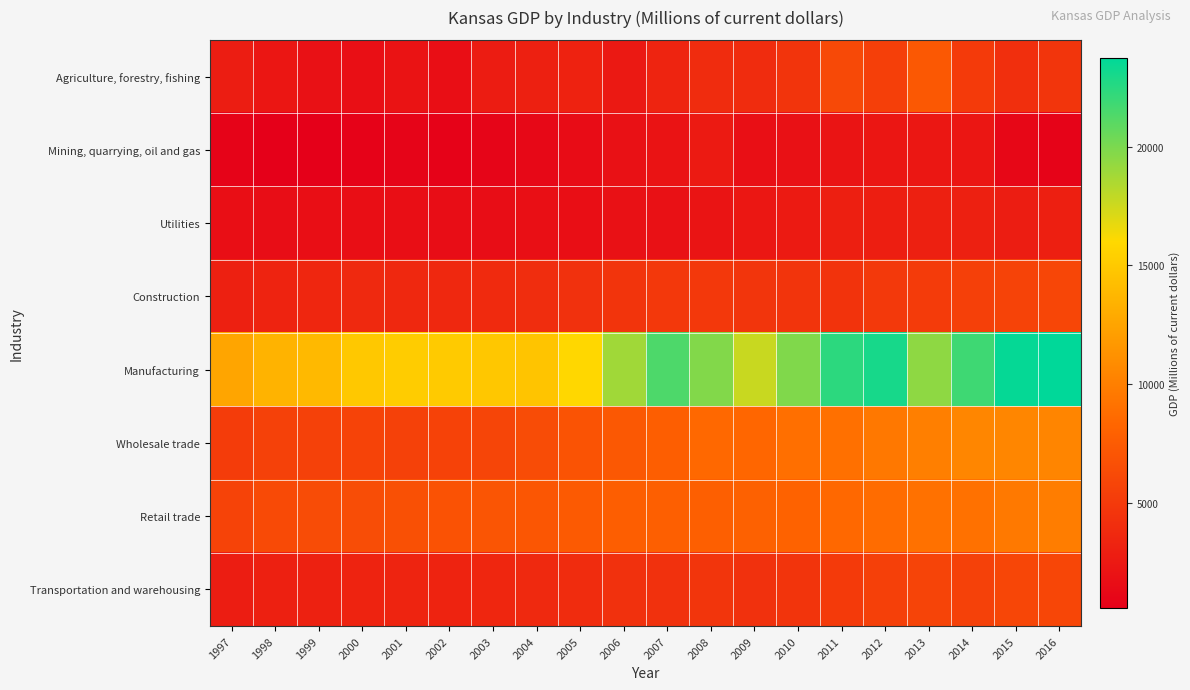

Reading right to left, list all the values displayed in this chart.

Agriculture, forestry, fishing: 2016=4673.1	2015=4150.5	2014=4980.6	2013=7308.4	2012=5402.2	2011=6172.2	2010=4540.1	2009=3927.8	2008=3943.8	2007=3359.3	2006=2560.0	2005=3197.7	2004=3047.9	2003=2736.0	2002=1718.7	2001=2032.7	2000=1763.1	1999=1892.1	1998=2309.1	1997=2820.6
Mining, quarrying, oil and gas: 2016=848.1	2015=1181.9	2014=2299.9	2013=2356.0	2012=2291.7	2011=2192.3	2010=1965.9	2009=1760.7	2008=2586.8	2007=2070.3	2006=1911.0	2005=1564.9	2004=1224.5	2003=1006.2	2002=819.4	2001=890.1	2000=798.7	1999=572.2	1998=588.4	1997=861.3
Utilities: 2016=2966.1	2015=2815.4	2014=3060.9	2013=3028.8	2012=2886.4	2011=2988.2	2010=2653.0	2009=2372.3	2008=2123.8	2007=1965.4	2006=1919.5	2005=1737.1	2004=1788.4	2003=1641.8	2002=1643.0	2001=1702.8	2000=1684.1	1999=1723.9	1998=1578.9	1997=1661.8
Construction: 2016=5940.2	2015=5699.5	2014=5474.0	2013=5097.6	2012=4945.4	2011=4489.3	2010=4574.7	2009=4685.4	2008=4886.5	2007=4831.5	2006=4537.2	2005=4326.3	2004=4014.7	2003=3822.1	2002=3664.9	2001=3678.3	2000=3726.7	1999=3528.6	1998=3302.8	1997=3033.4
Manufacturing: 2016=23735.0	2015=23522.2	2014=21830.1	2013=19405.5	2012=22982.4	2011=22353.6	2010=19830.7	2009=17652.8	2008=19774.4	2007=21351.8	2006=18850.4	2005=15915.2	2004=14618.9	2003=14865.1	2002=15032.2	2001=15205.6	2000=14951.0	1999=13963.1	1998=13476.8	1997=12554.4
Wholesale trade: 2016=10432.5	2015=10462.5	2014=10522.7	2013=9984.8	2012=9536.5	2011=8989.6	2010=8897.0	2009=8312.5	2008=8449.8	2007=7742.1	2006=7258.0	2005=6878.7	2004=6348.7	2003=5845.8	2002=5638.6	2001=5520.8	2000=5698.4	1999=5518.0	1998=5546.6	1997=5173.3
Retail trade: 2016=9888.9	2015=9590.8	2014=9090.9	2013=9058.2	2012=8716.4	2011=8469.8	2010=8066.7	2009=7912.0	2008=7781.9	2007=7836.7	2006=7701.7	2005=7438.5	2004=7164.7	2003=7050.7	2002=6796.7	2001=6695.1	2000=6469.6	1999=6389.2	1998=6263.7	1997=5715.5
Transportation and warehousing: 2016=5950.2	2015=5951.1	2014=5577.1	2013=5729.7	2012=5413.9	2011=4980.0	2010=4542.9	2009=4352.0	2008=4662.8	2007=4287.2	2006=4288.4	2005=3976.3	2004=3766.2	2003=3550.0	2002=3273.5	2001=3333.1	2000=3296.6	1999=3119.5	1998=3096.4	1997=2797.9